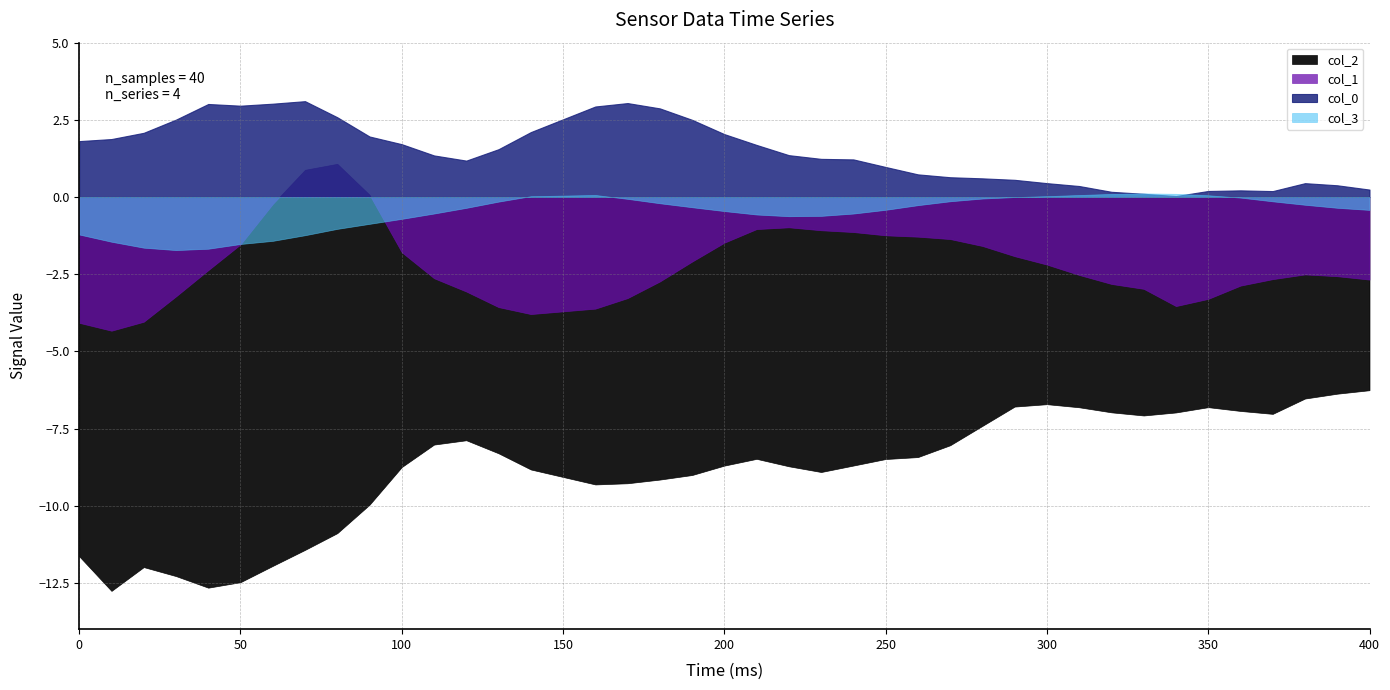

True or false: col_0 has a value of 3.1 at 70.

True